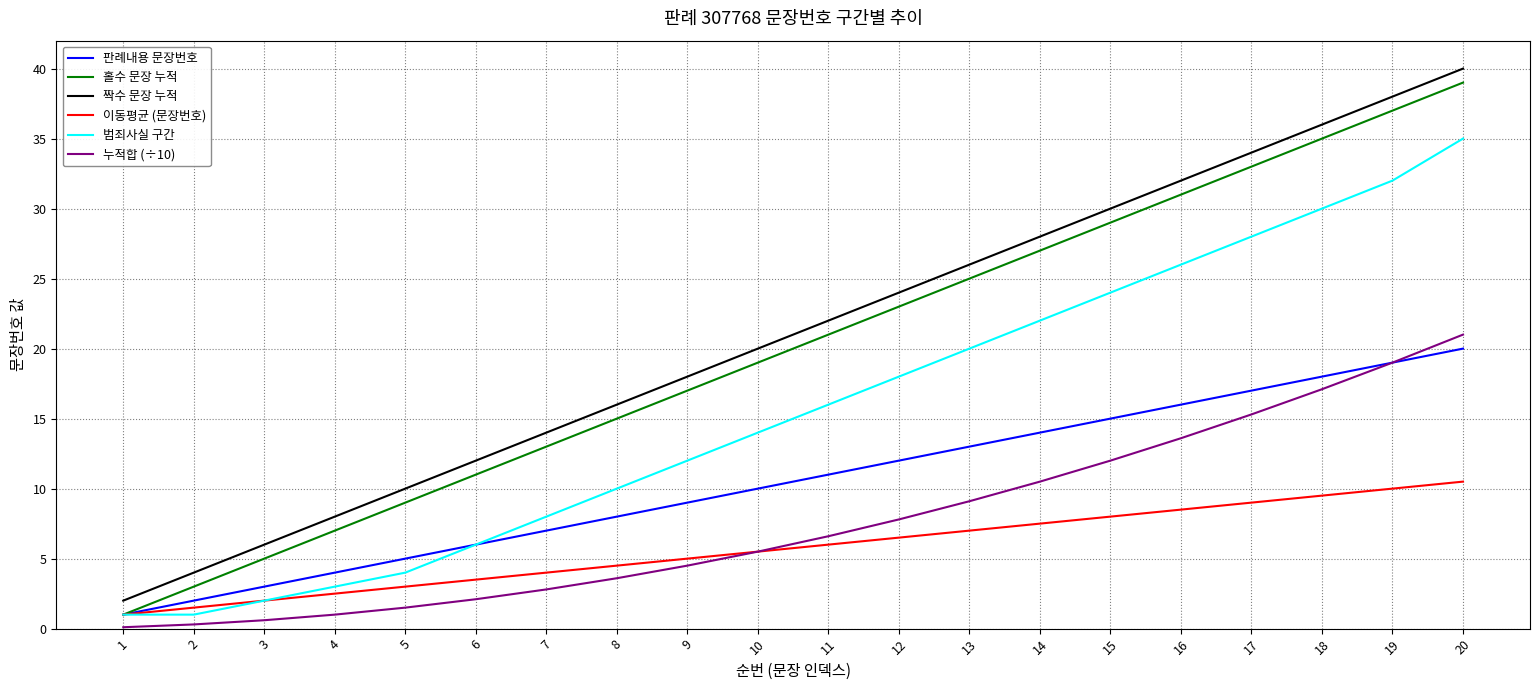

Does the chart have visible grid lines?

Yes